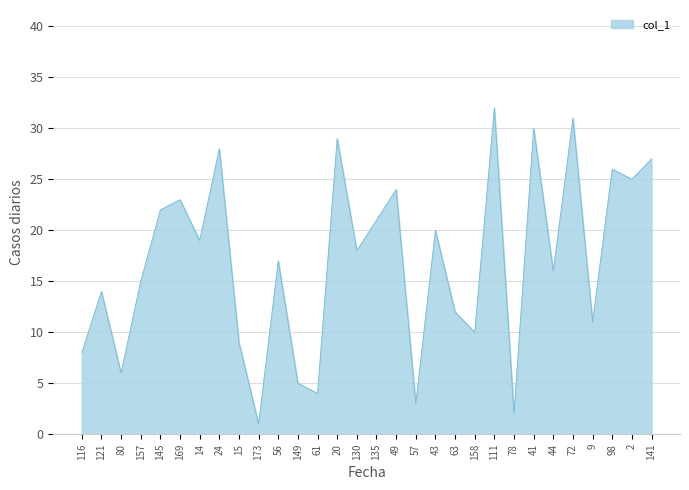

What position from the left is 78?

23